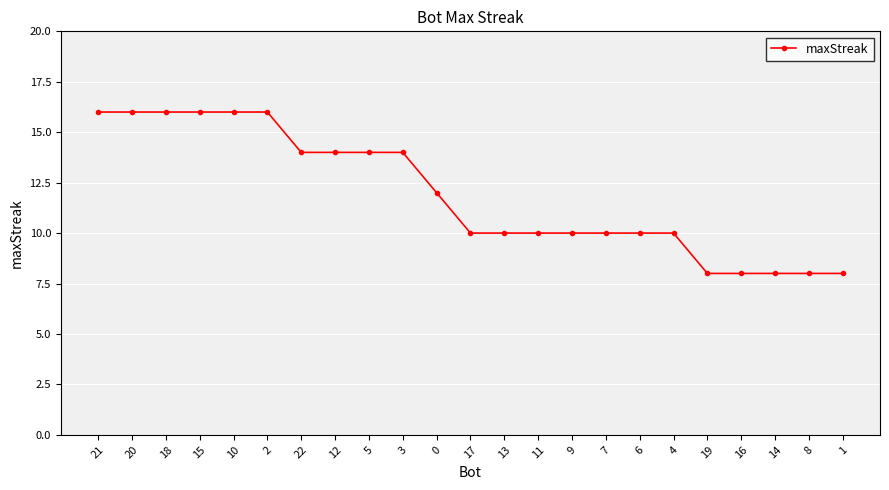

Reading right to left, transcribe all the data shown in this chart.

8	8	8	8	8	10	10	10	10	10	10	10	12	14	14	14	14	16	16	16	16	16	16